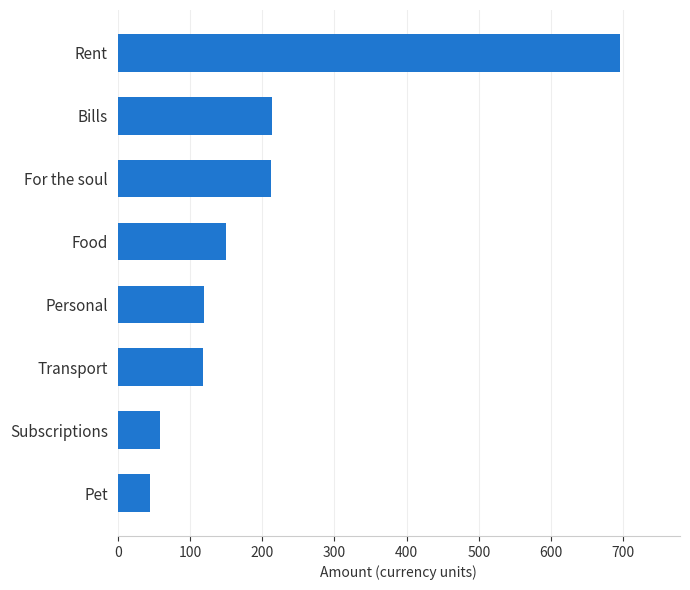

How many data points are less than 150?

4